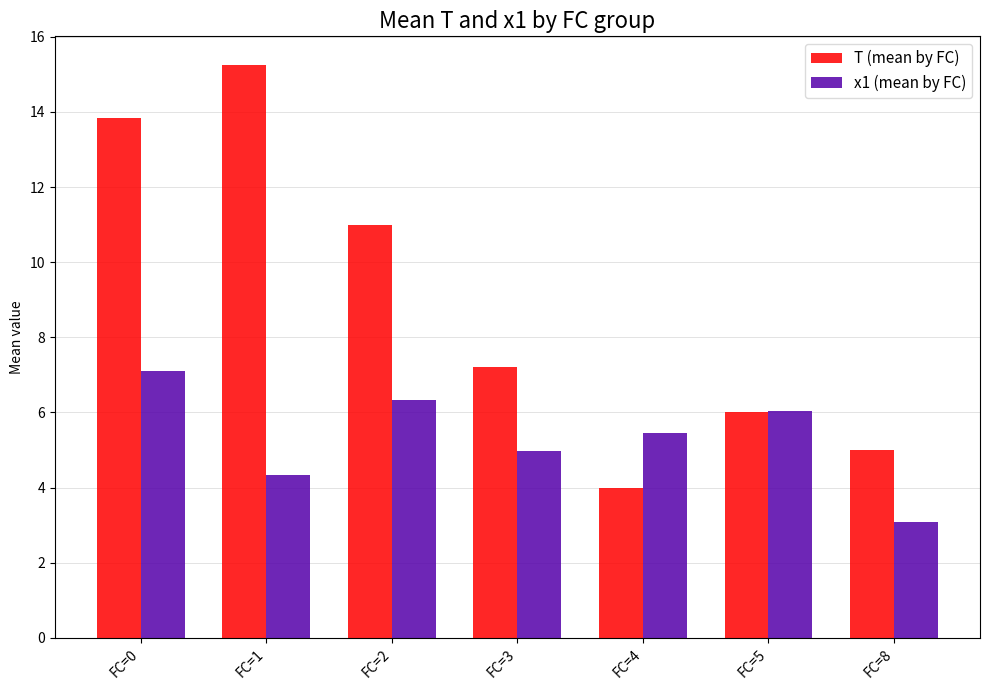

Is the value of T (mean by FC) at FC=5 greater than the value of x1 (mean by FC) at FC=1?

Yes